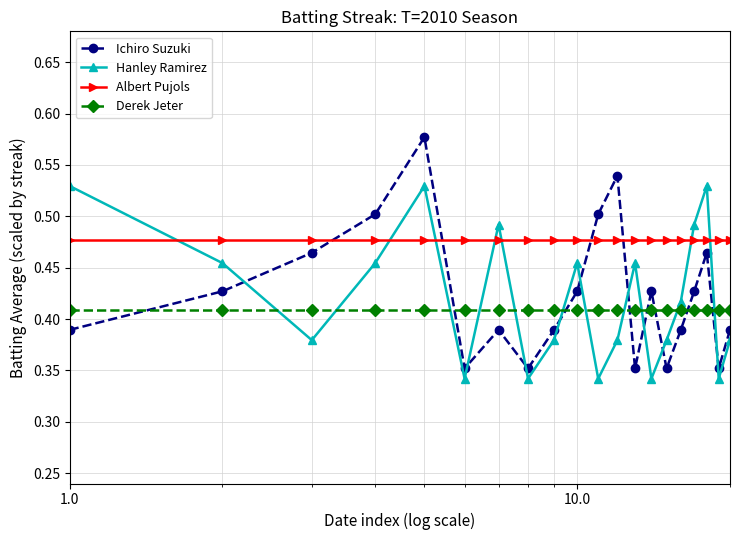

List the series in order of their peak value, highest first.

Ichiro Suzuki, Hanley Ramirez, Albert Pujols, Derek Jeter